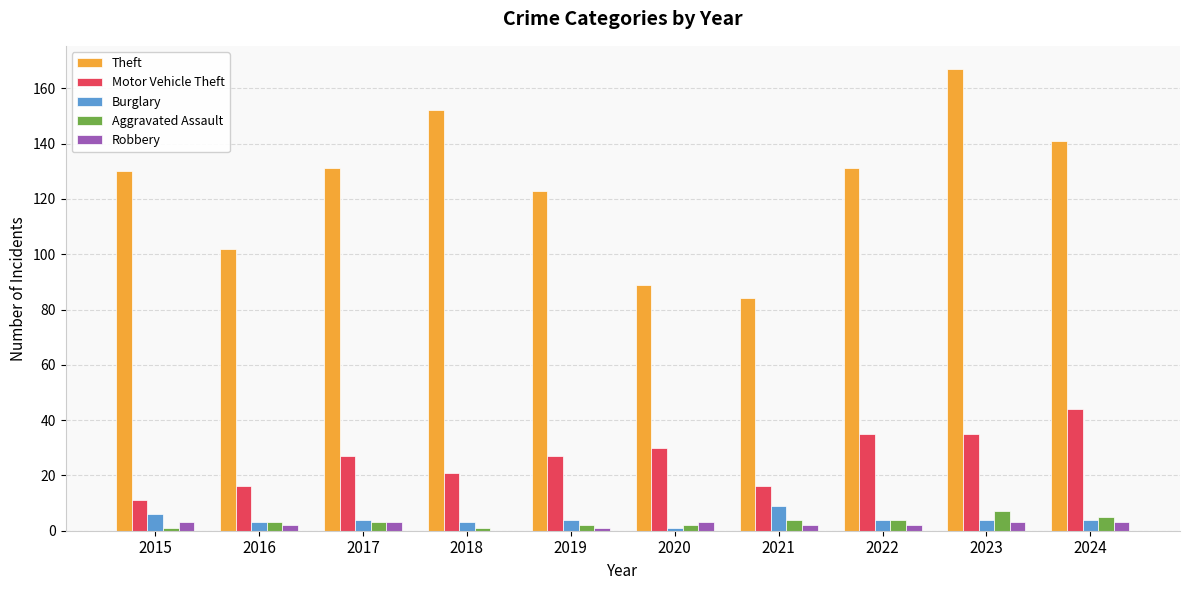

What is the highest value of the Theft series?

167